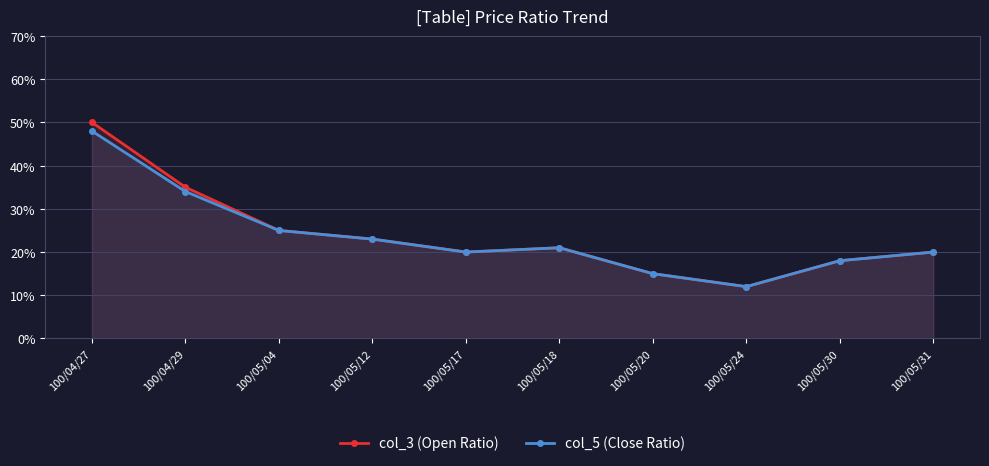

Reading left to right, extract all data points from this chart.

col_3 (Open Ratio): 0.5	0.3	0.2	0.2	0.2	0.2	0.1	0.1	0.2	0.2
col_5 (Close Ratio): 0.5	0.3	0.2	0.2	0.2	0.2	0.1	0.1	0.2	0.2